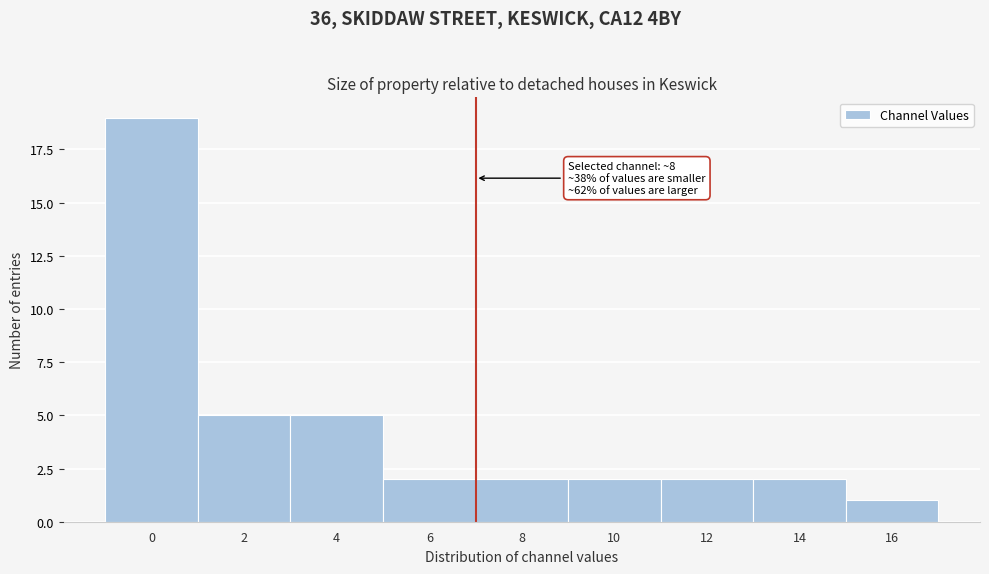

Reading right to left, what are all the values shown in this chart?

16=1	14=2	12=2	10=2	8=2	6=2	4=5	2=5	0=19